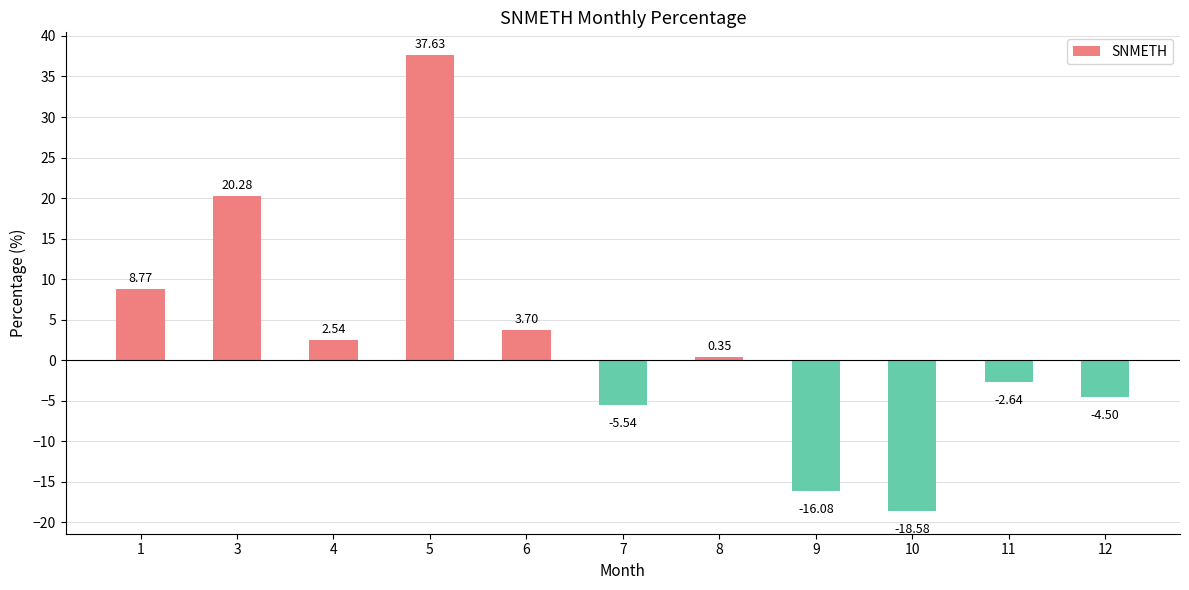

List the labels in order of value, smallest first.

10, 9, 7, 12, 11, 8, 4, 6, 1, 3, 5